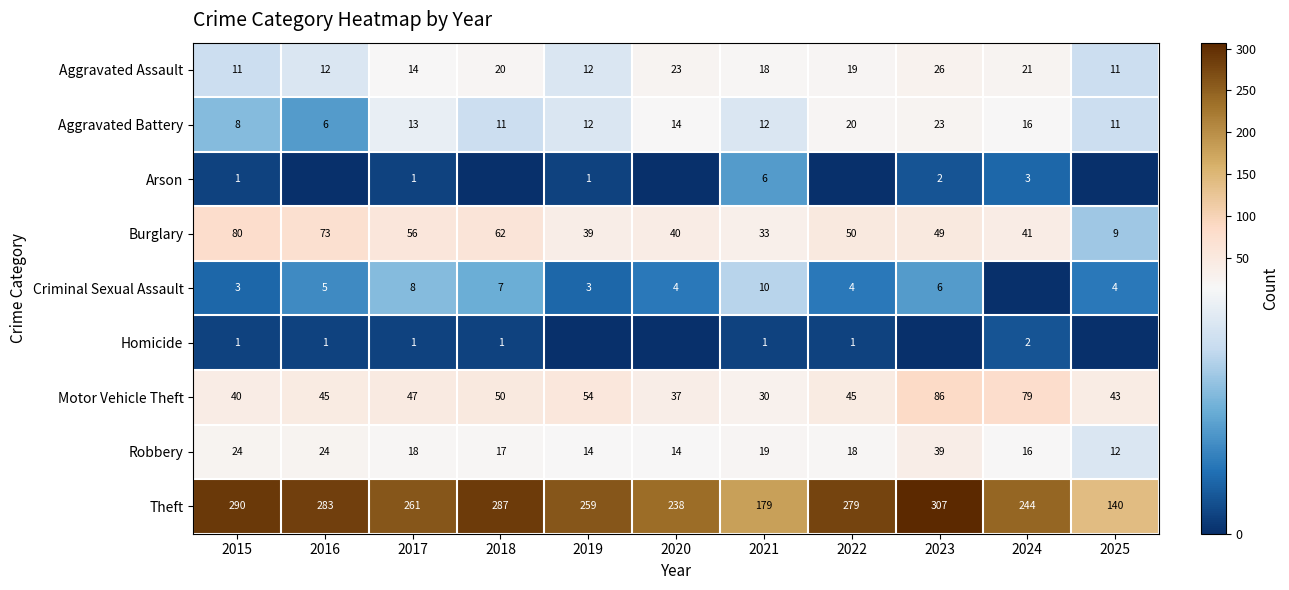

What is the sum of all Theft values?

2767